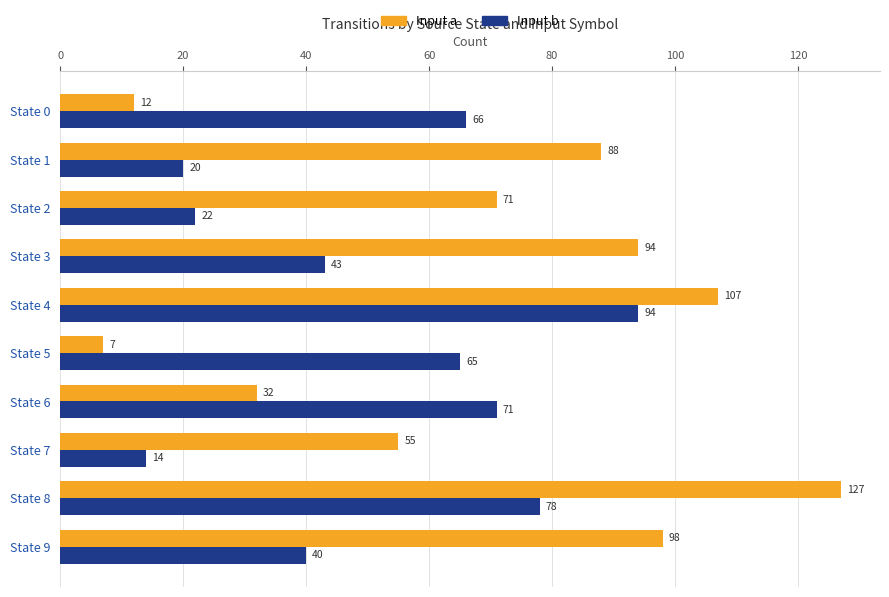

True or false: Input b has a value of 43 at State 3.

True